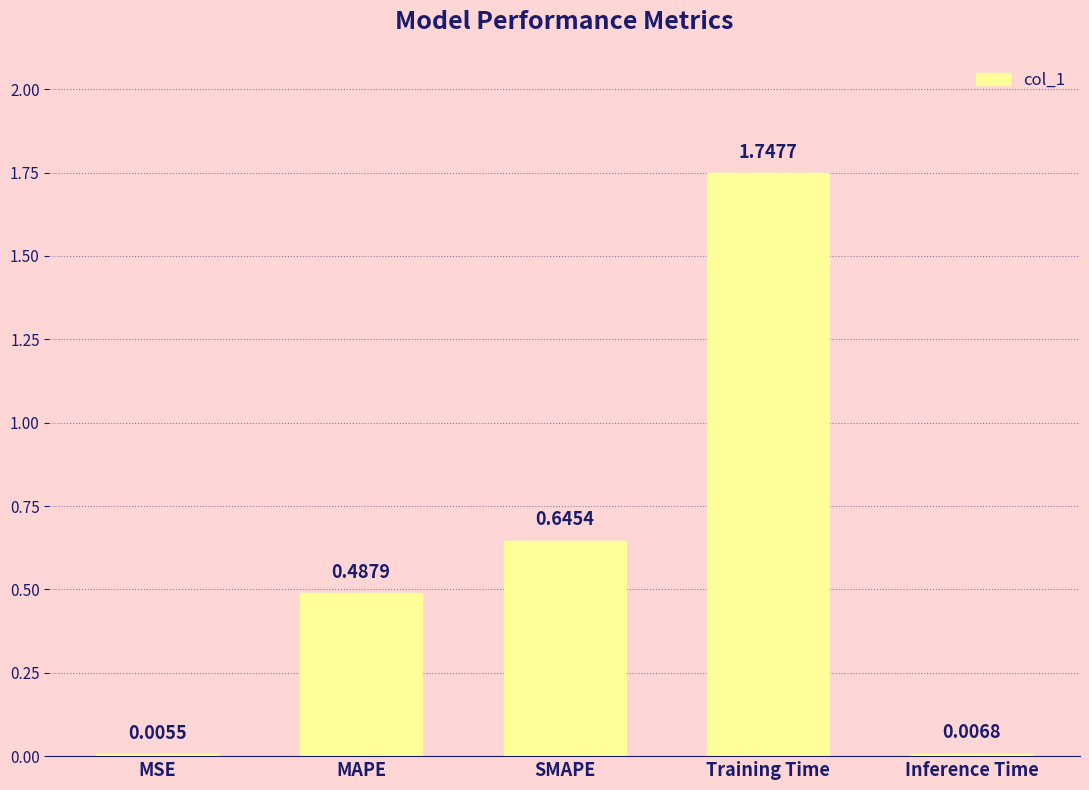

Where is the data nearest to the value 0?

MSE